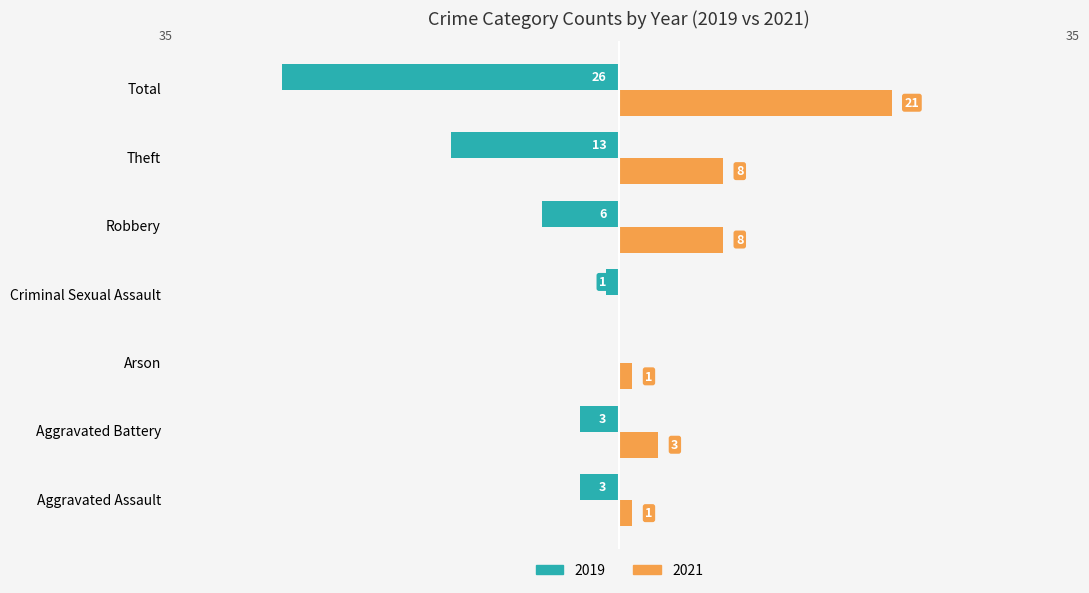

What is the sum of the 2019 values at Arson and Aggravated Battery?

-3